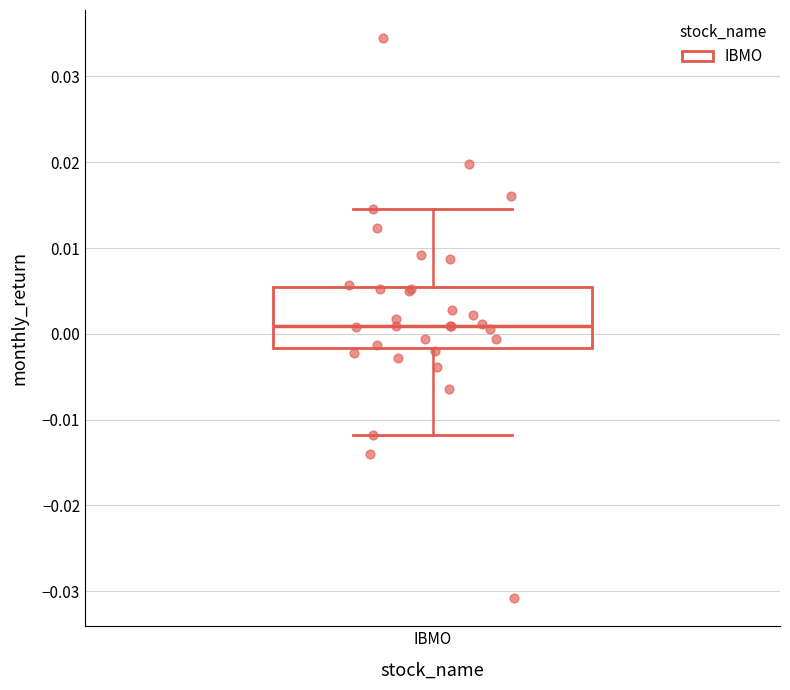

Transcribe this box plot: give where the median line is, the range the box spans, and where the two whiskers end, as read against the y-axis. The values are not printed on the chart, so give them approximately, as read against the axis.

median 0.001, box -0.002 to 0.005, whiskers -0.012 to 0.015